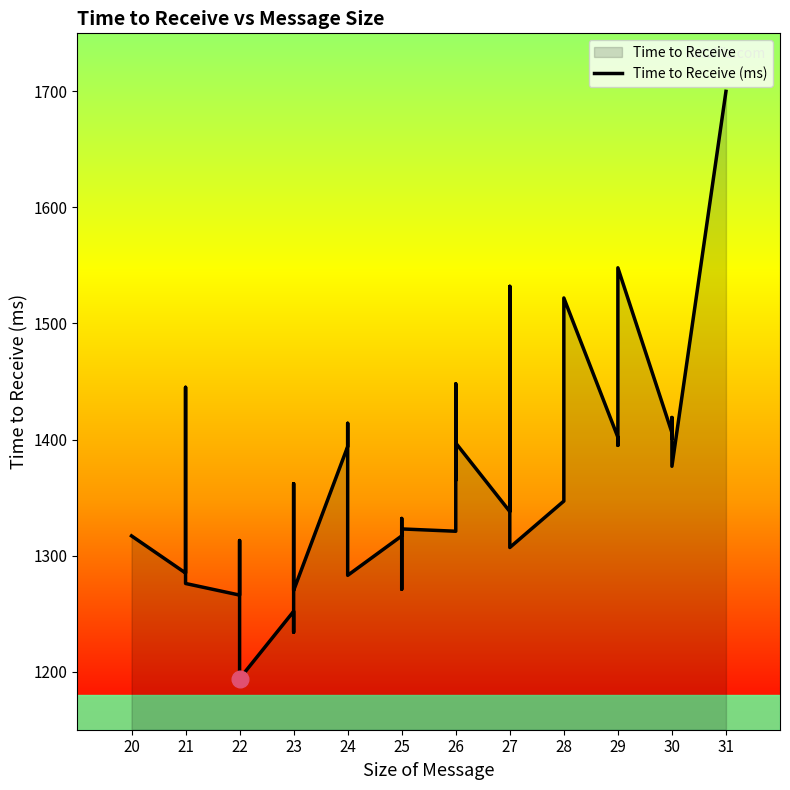

Reading right to left, what are all the values shown in this chart?

1700	1377	1419	1401	1406	1548	1435	1395	1402	1522	1420	1416	1347	1307	1532	1338	1397	1365	1448	1321	1323	1271	1332	1317	1283	1303	1414	1394	1270	1362	1234	1252	1194	1313	1266	1276	1291	1445	1285	1317